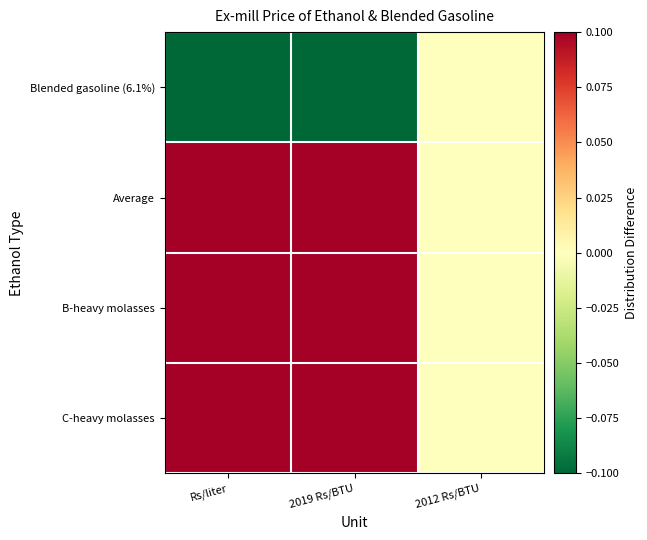

Which series has the widest spread of values?

C-heavy molasses